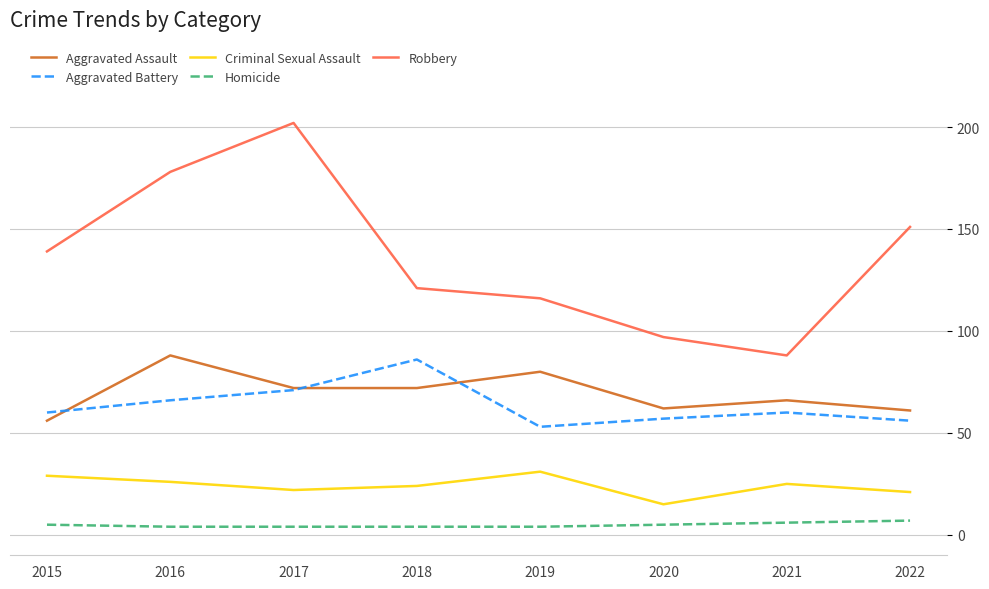

At which label is Robbery closest to 145?

2015